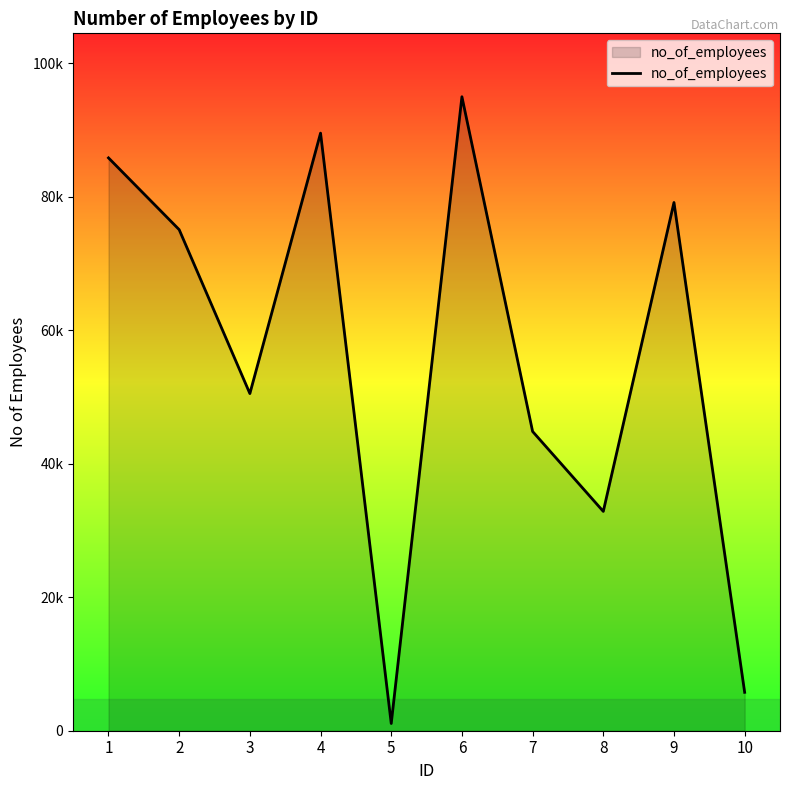

Does the chart have visible grid lines?

No